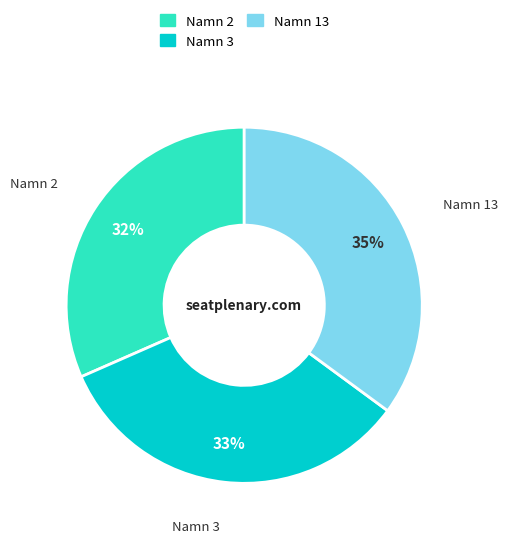

What is the smallest slice in the pie chart?

Namn 2